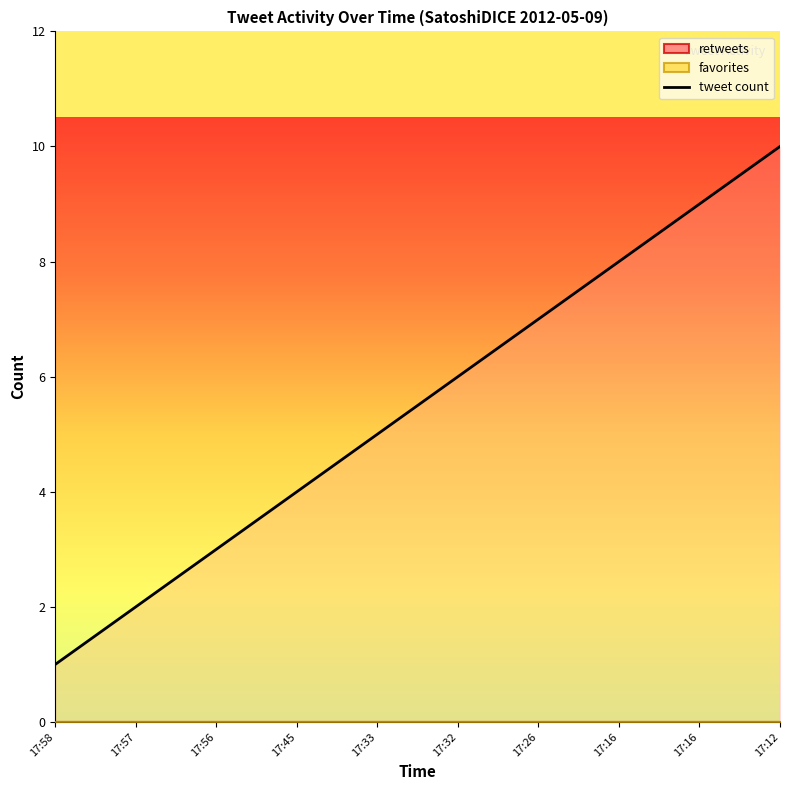

The value at 17:16 is 2. True or false?

False